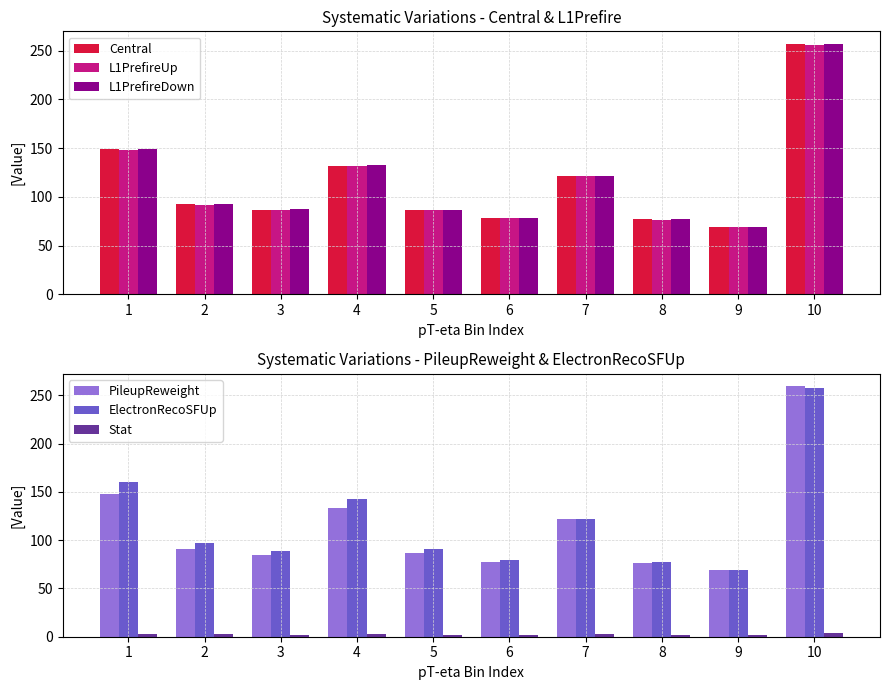

Reading left to right, list all the values displayed in this chart.

Central: 1=148.9	2=92.3	3=87.0	4=132.1	5=86.5	6=78.3	7=121.5	8=76.8	9=69.0	10=256.6
L1PrefireUp: 1=148.4	2=92.1	3=86.7	4=131.7	5=86.3	6=78.0	7=121.2	8=76.6	9=68.7	10=256.0
L1PrefireDown: 1=149.3	2=92.6	3=87.3	4=132.5	5=86.8	6=78.5	7=121.8	8=77.0	9=69.4	10=257.1
PileupReweight: 1=148.0	2=91.2	3=84.5	4=133.4	5=87.1	6=77.3	7=122.2	8=76.7	9=68.8	10=259.2
ElectronRecoSFUp: 1=160.4	2=97.0	3=88.5	4=142.4	5=90.9	6=79.6	7=121.8	8=76.9	9=69.3	10=257.2
Stat: 1=3.0	2=2.3	3=2.2	4=2.8	5=2.3	6=2.1	7=2.7	8=2.2	9=2.0	10=3.9